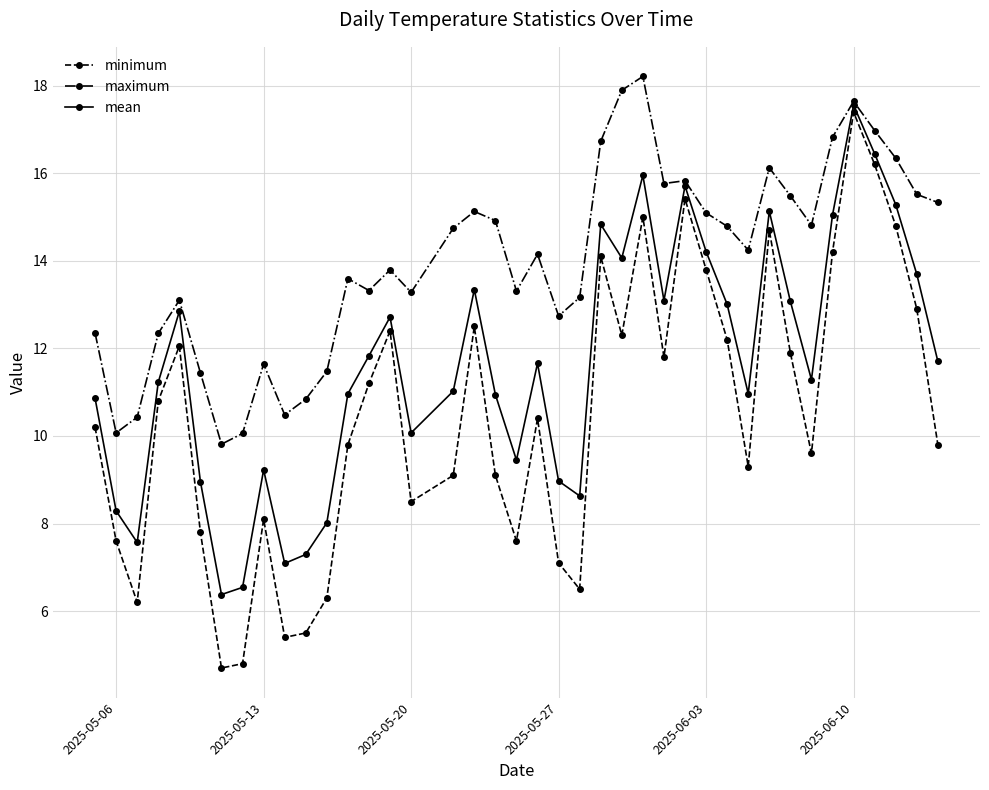

What are all the series names shown in the legend?

minimum, maximum, mean